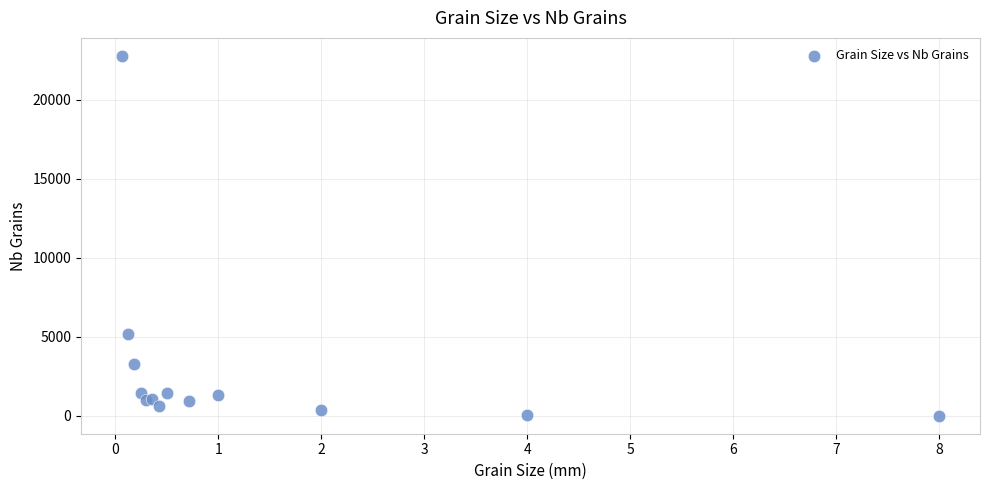

What Y value in the scatter plot is closest to 11392?

5175.2